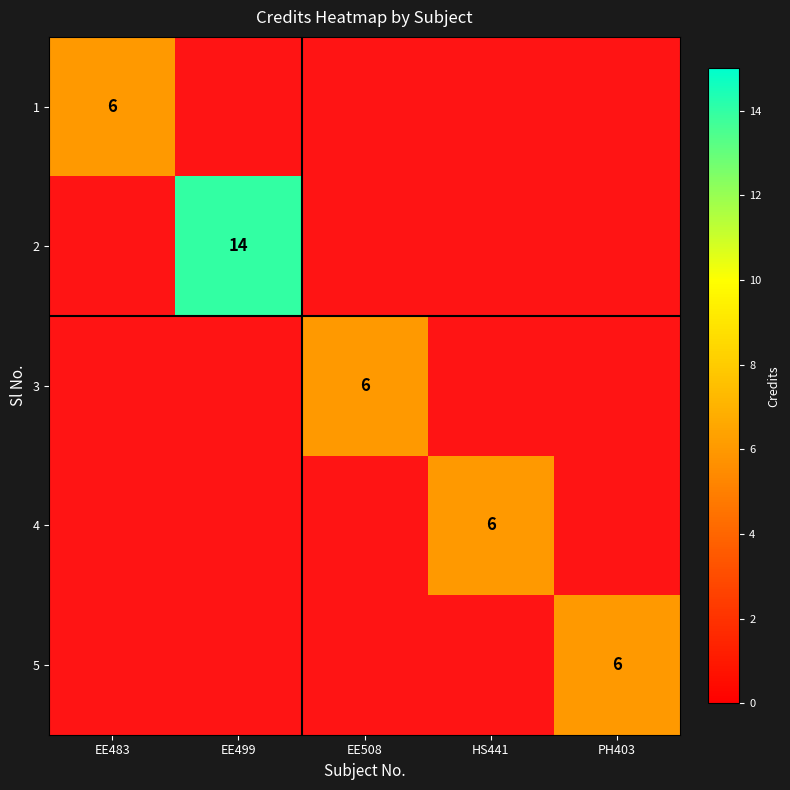

The value of 4 at HS441 is 6. True or false?

True